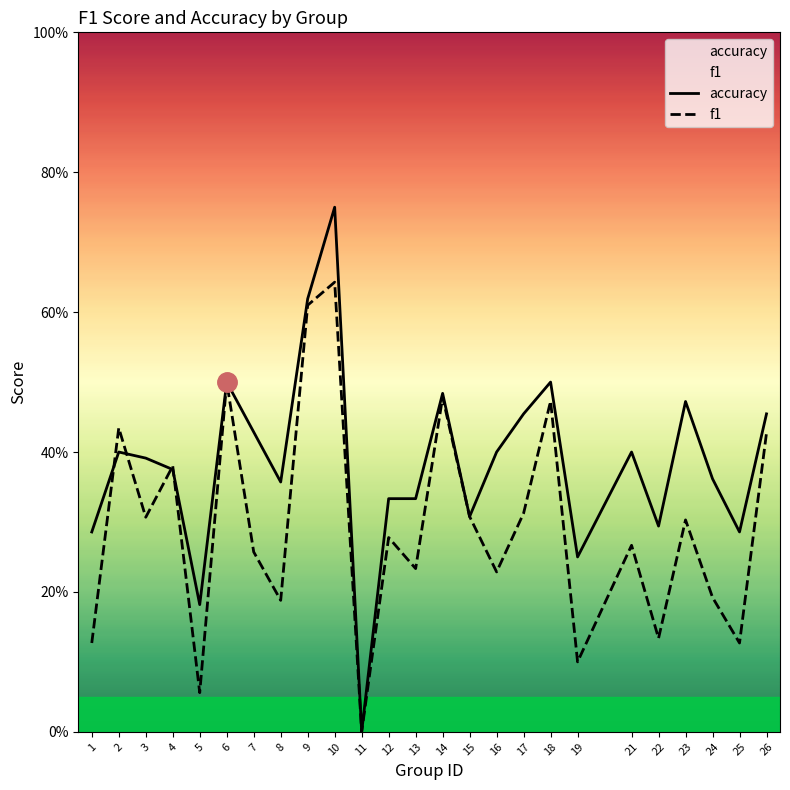

Which series has the largest range (max minus min)?

accuracy